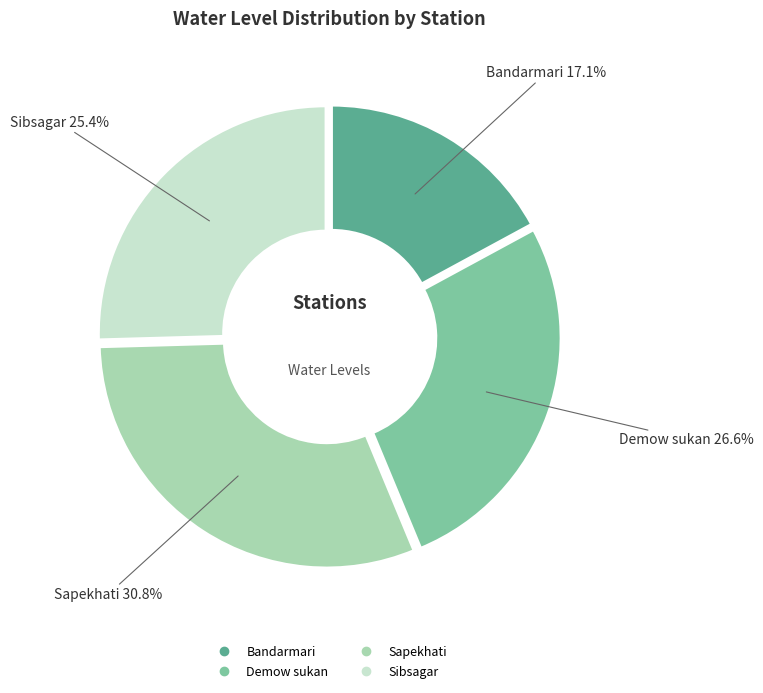

What is the smallest slice in the pie chart?

Bandarmari